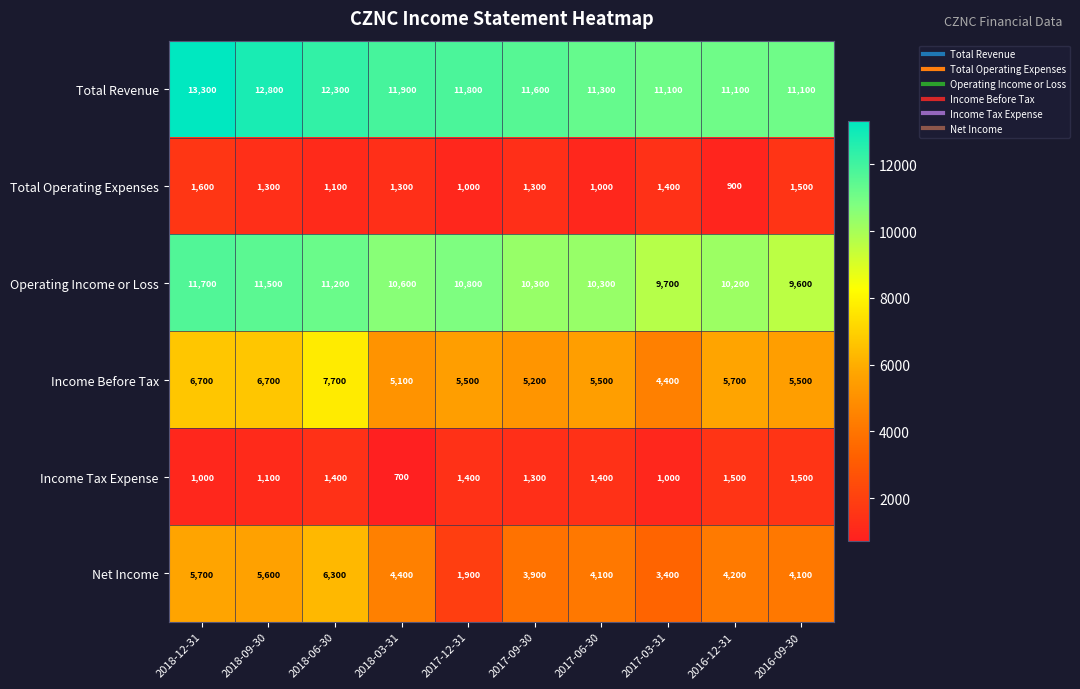

What is the total value across all series at 2017-03-31?

31000